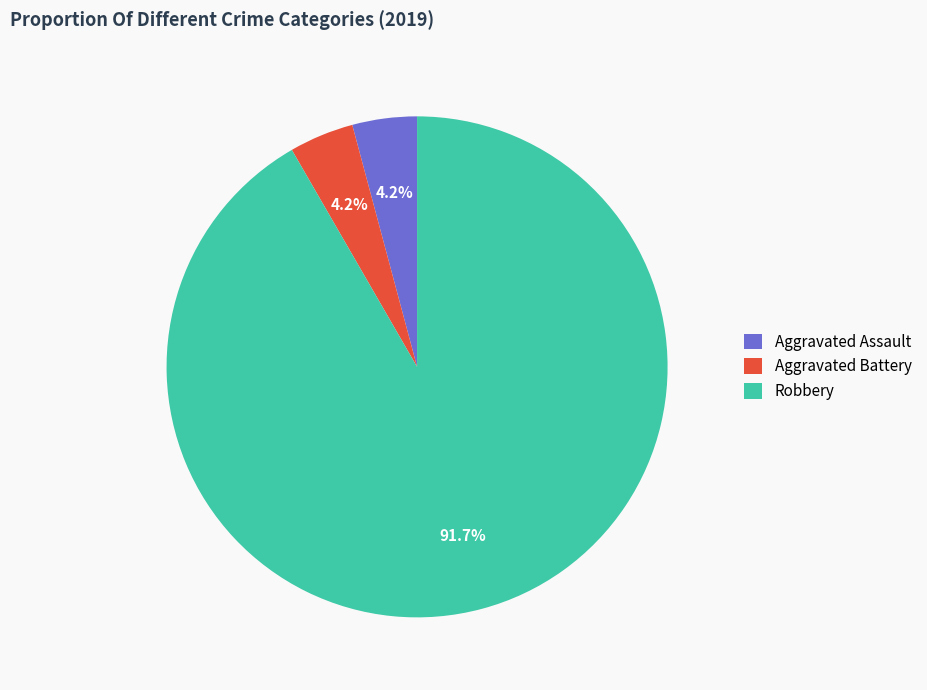

True or false: Aggravated Assault accounts for 12% of the total.

False